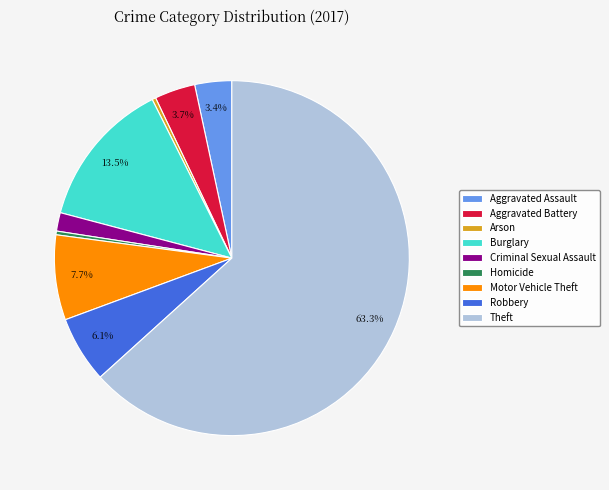

Does Arson represent more than half of the total?

No